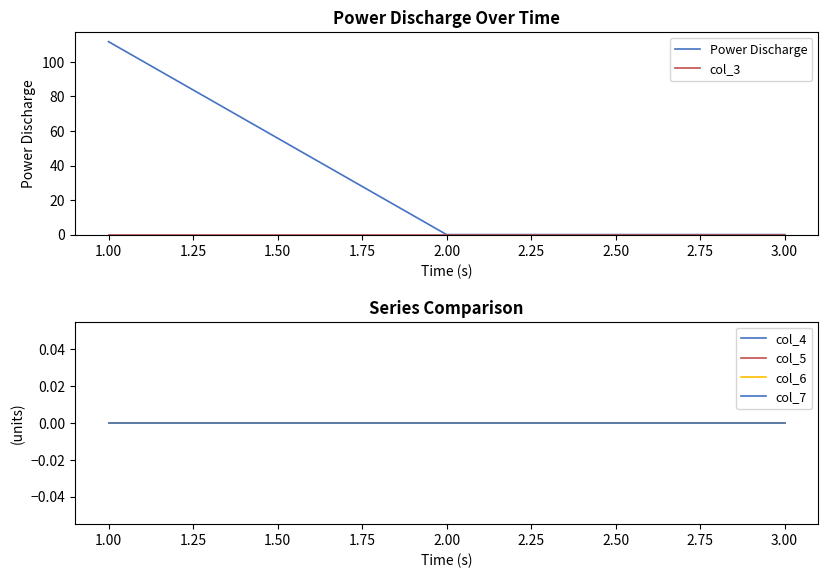

The value of Power Discharge at 3.00 is 45.6. True or false?

False